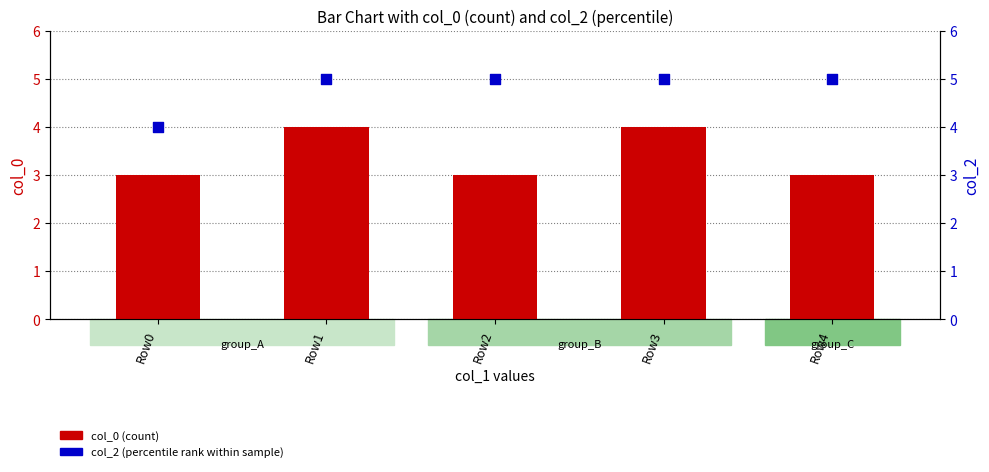

Which series reaches the minimum Y coordinate?

col_0 (count)